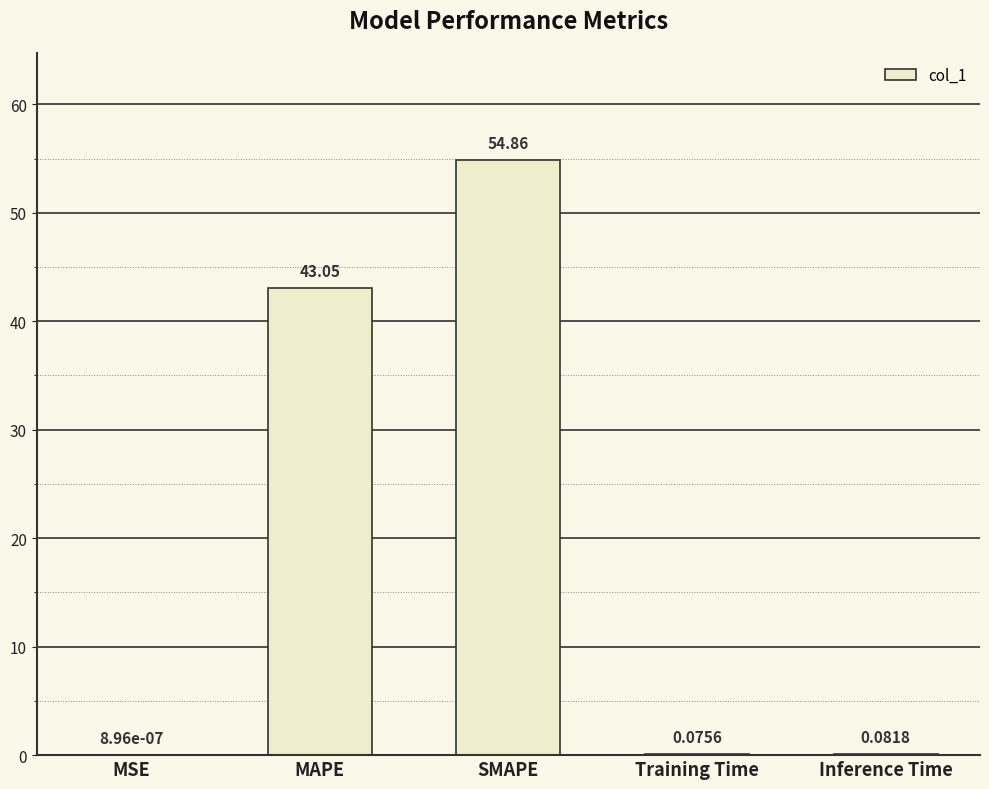

How many categories are shown in the chart?

5